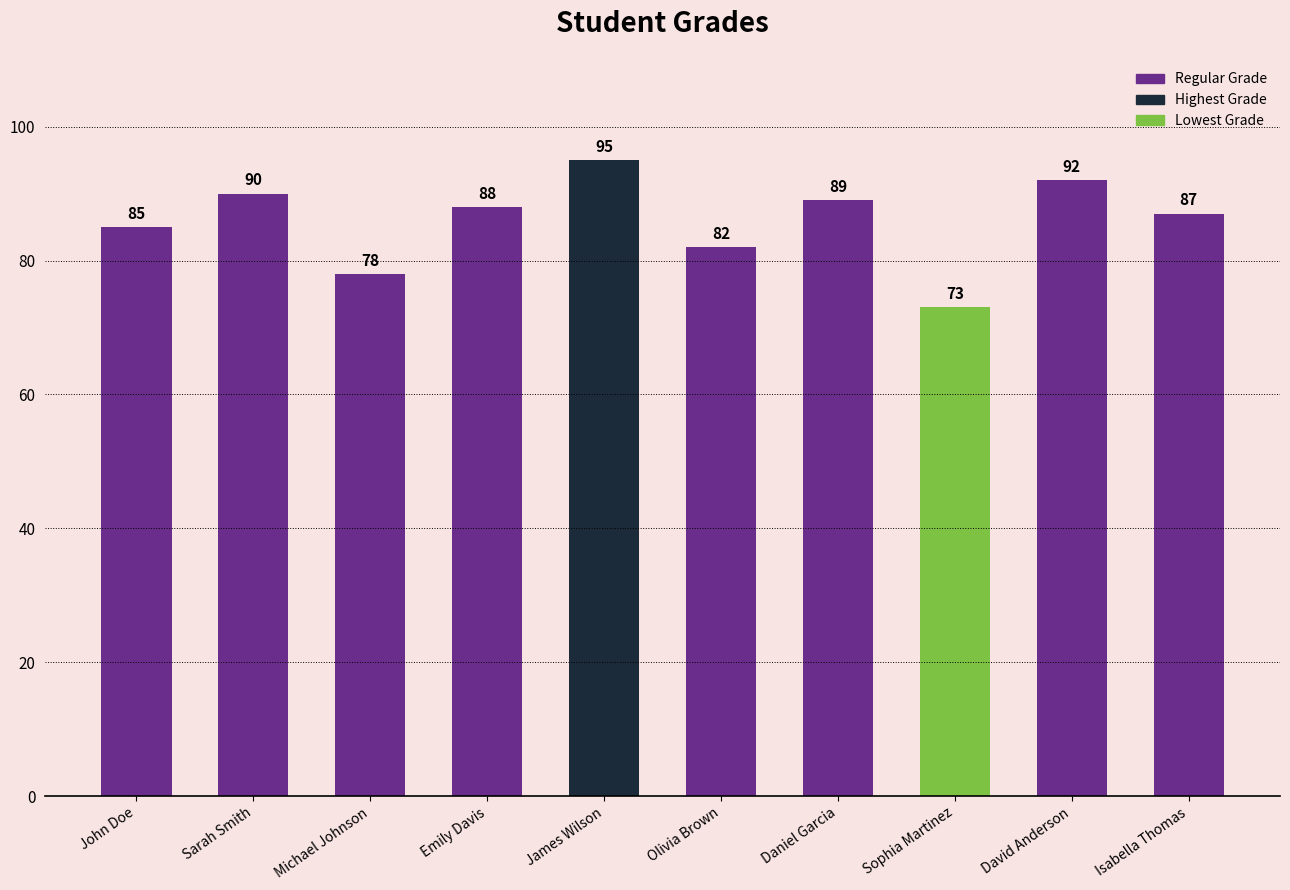

At which category does the chart reach its minimum across all series?

Sophia Martinez